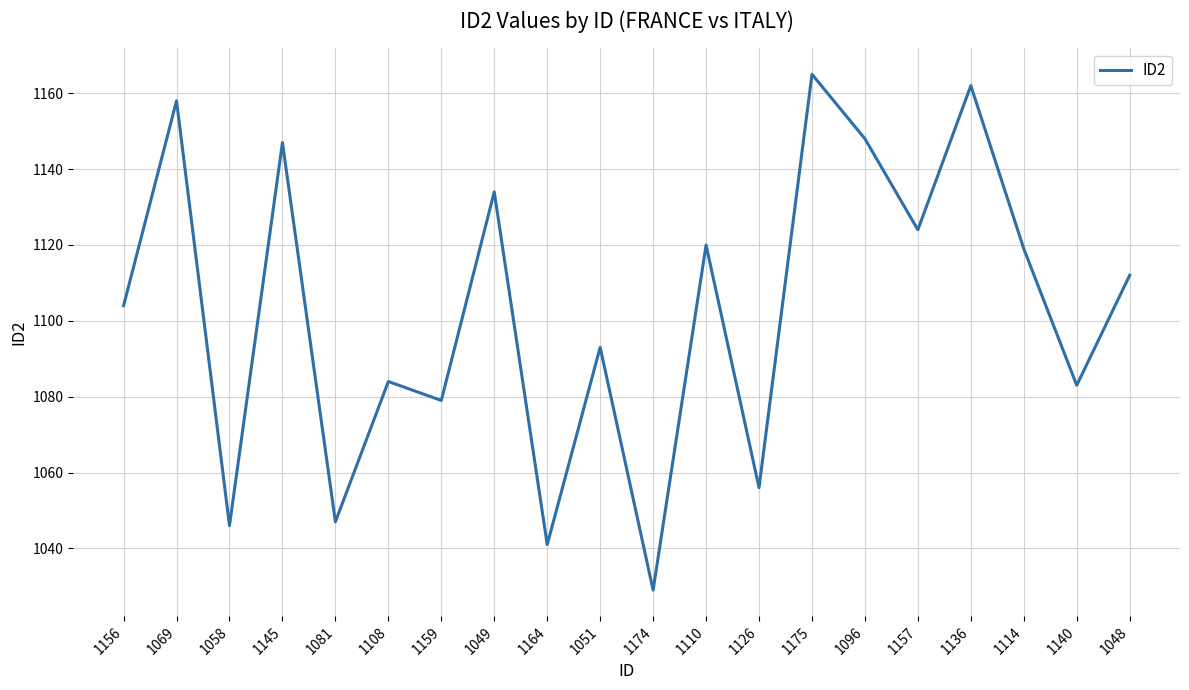

The value at 1048 is 1558. True or false?

False